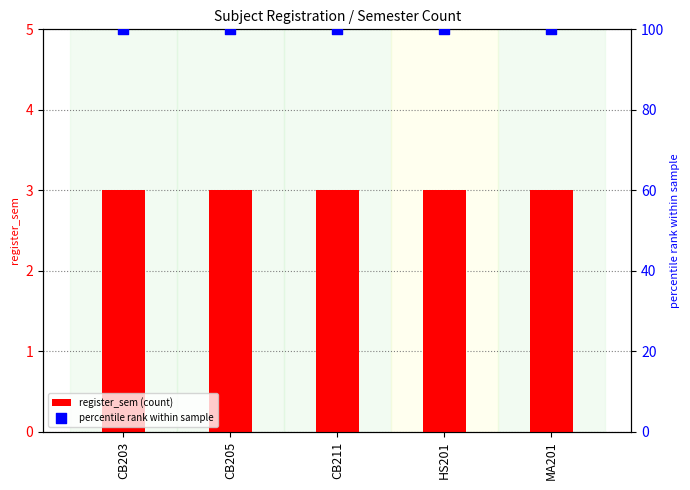

At which category is the sum across all series the highest?

CB203